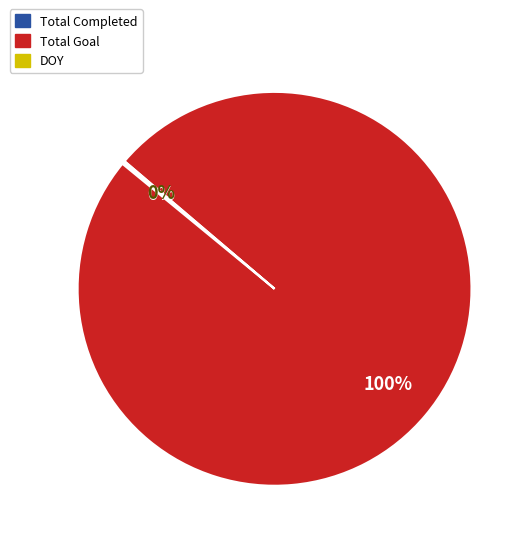

Which slice represents more than half of the pie?

Total Goal